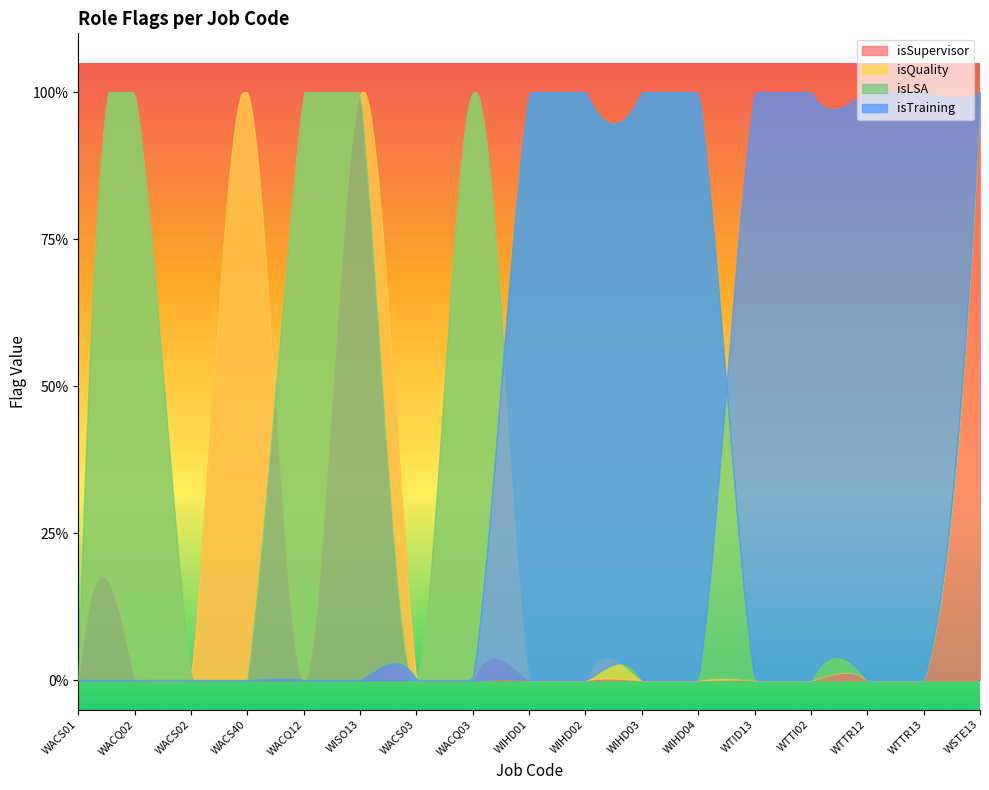

How many data points in isSupervisor are above 0?

3